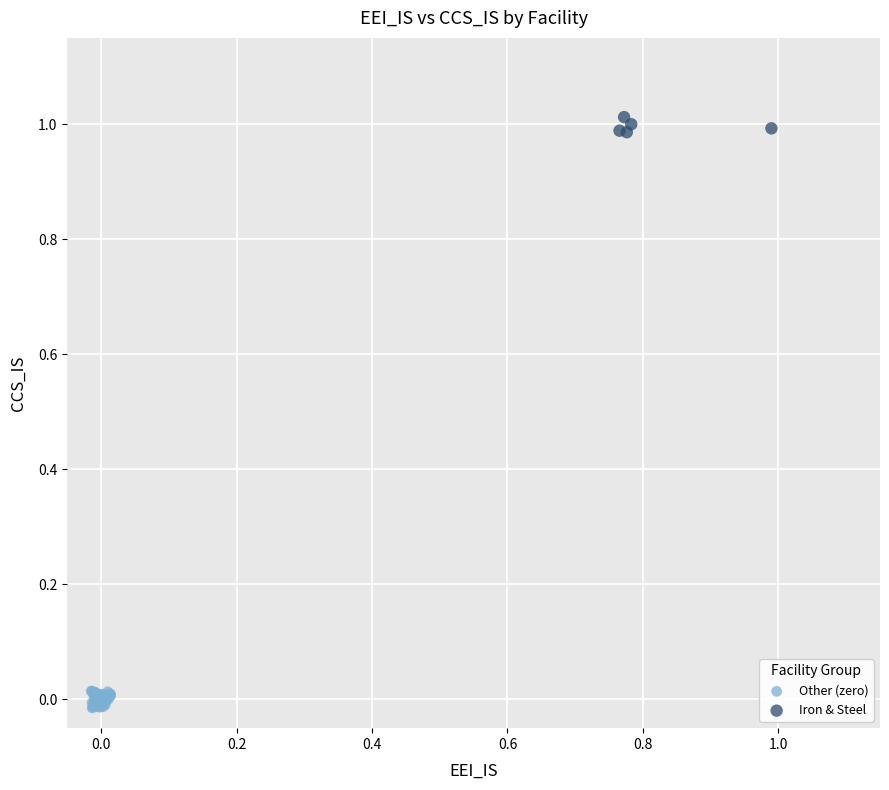

Which series has the largest Y range (max minus min)?

Other (zero)